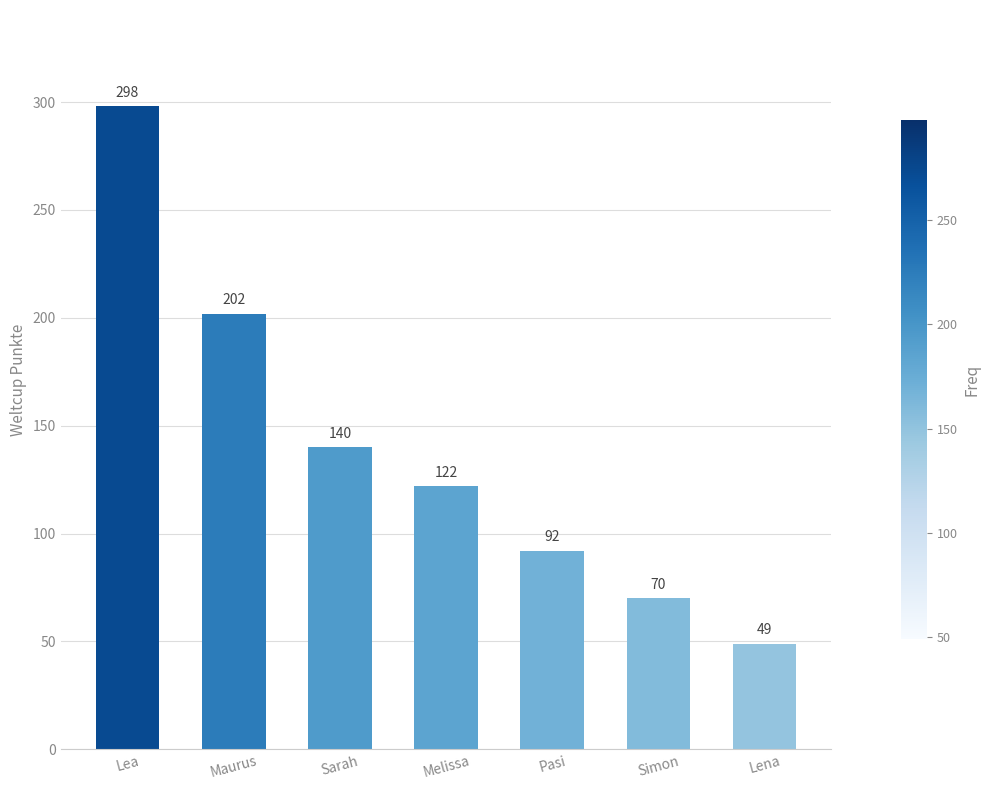

Reading right to left, extract all data points from this chart.

Lena=49	Simon=70	Pasi=92	Melissa=122	Sarah=140	Maurus=202	Lea=298